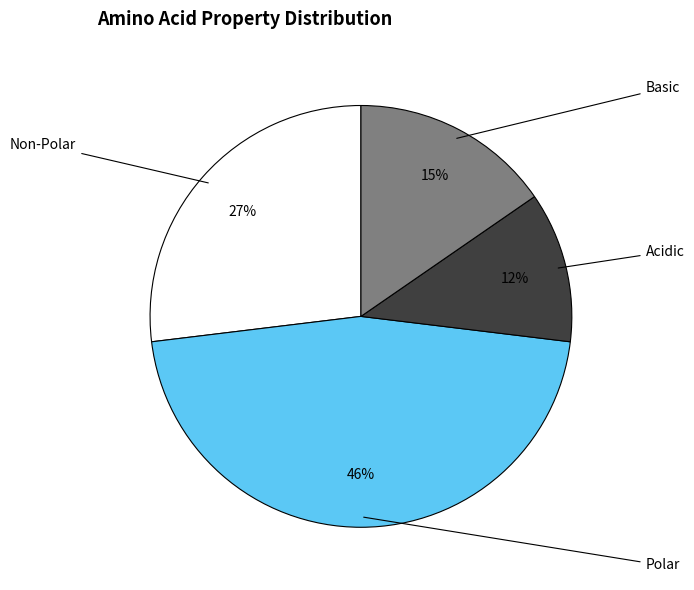

Is there any slice that represents more than half of the pie?

No